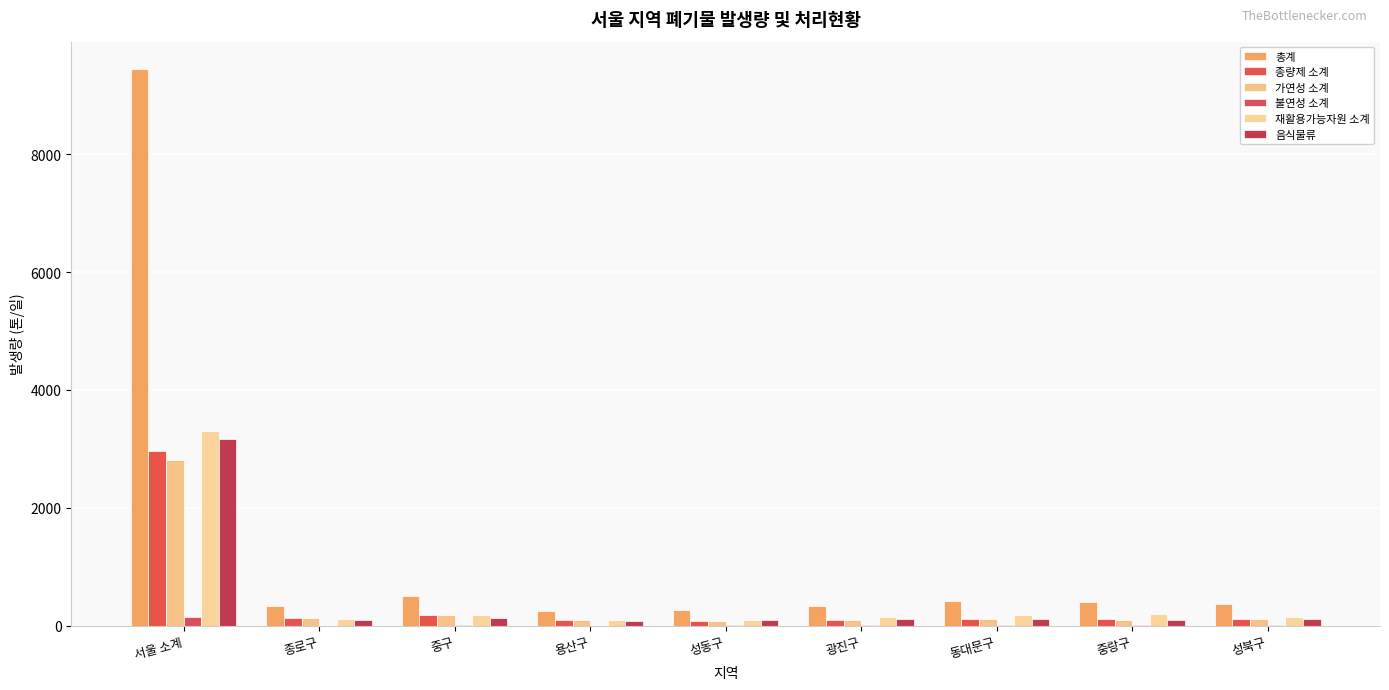

Is it true that 재활용가능자원 소계 equals 87.2 at 성동구?

True